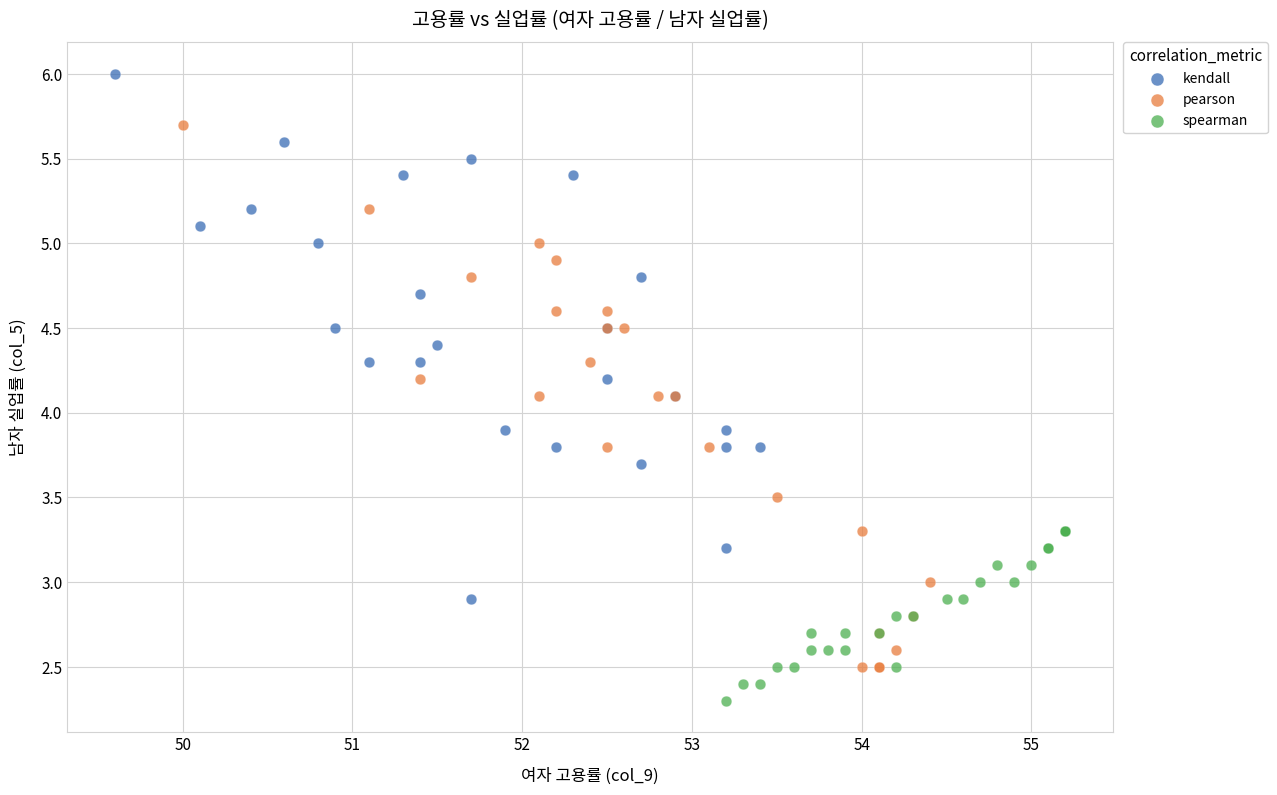

Which series reaches the minimum Y coordinate?

spearman